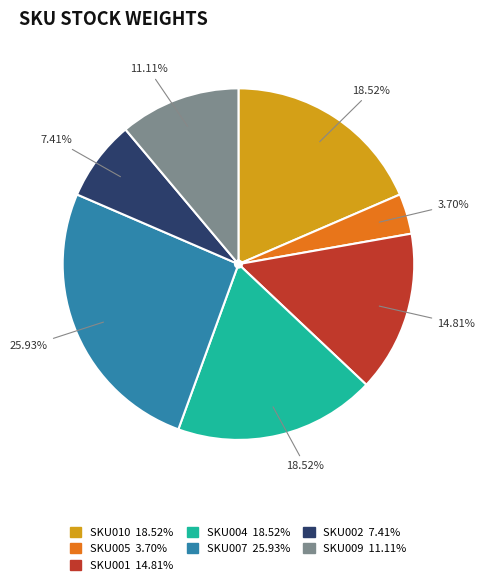

How much of the chart is everything except SKU004?

81.5%